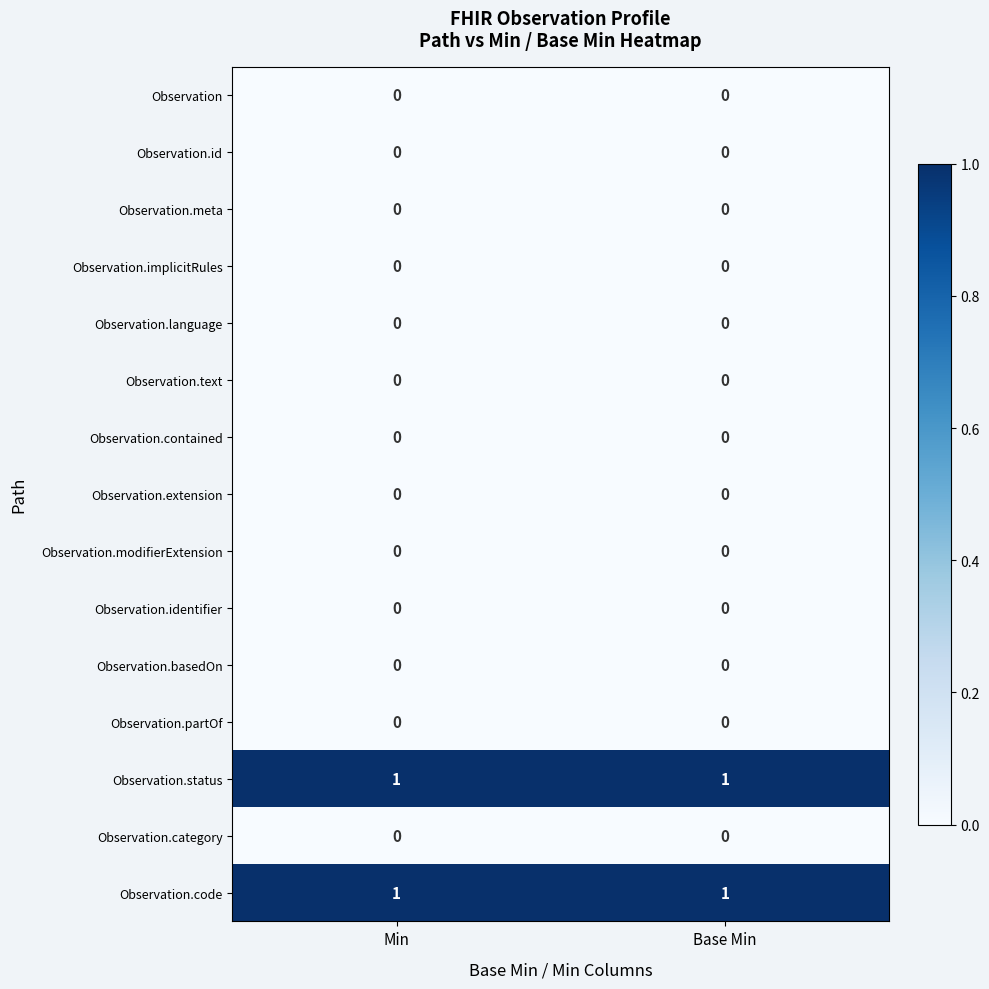

True or false: Observation.identifier has a value of 0 at Base Min.

True